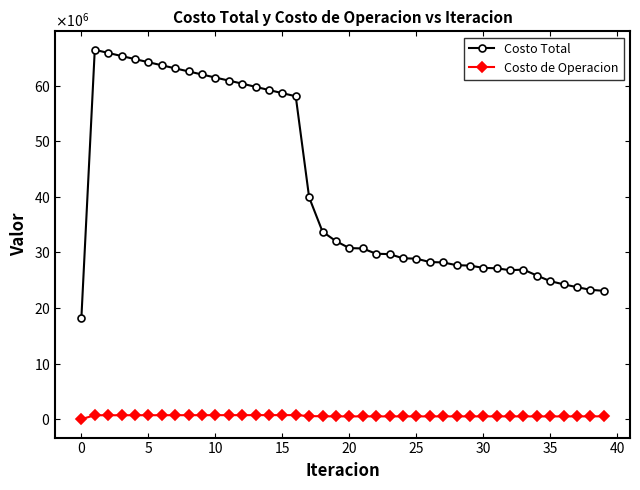

What are all the series names shown in the legend?

Costo Total, Costo de Operacion